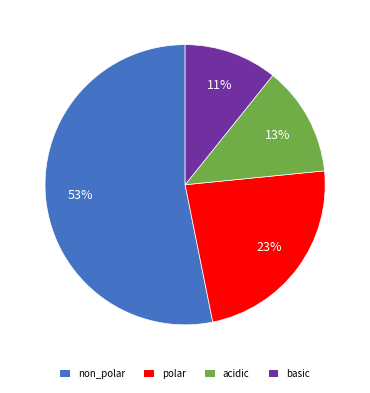

Which has a higher value, basic or acidic?

acidic